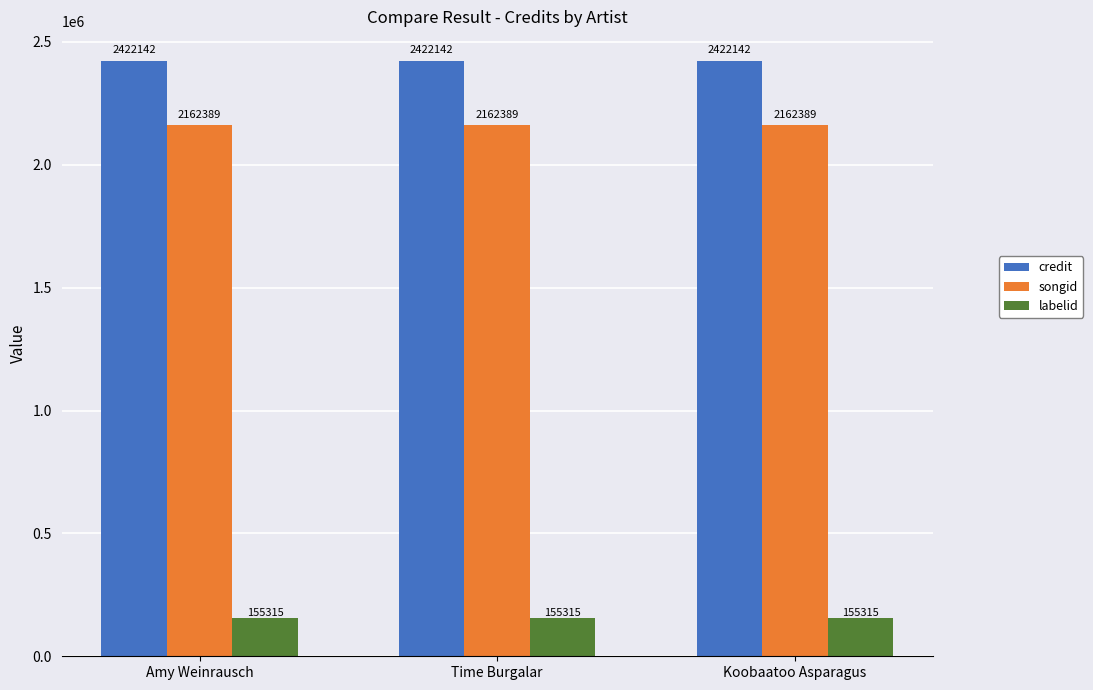

The value of songid at Amy Weinrausch is 446361. True or false?

False